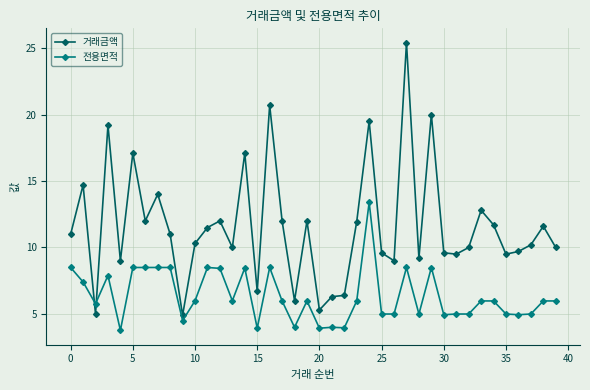

True or false: 거래금액 and 전용면적 cross at least once.

True